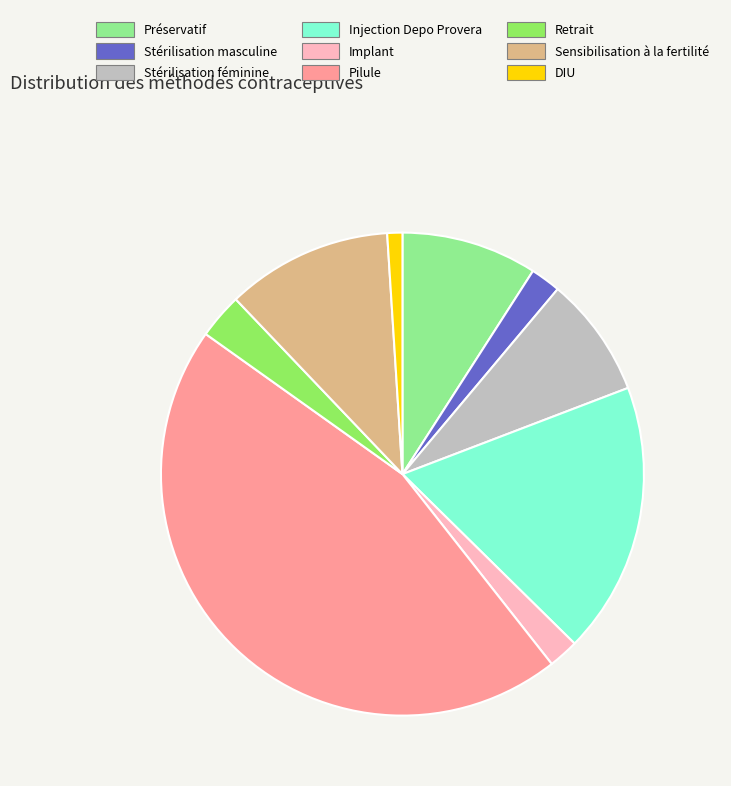

Is it true that Sensibilisation à la fertilité is 11% of the pie?

True